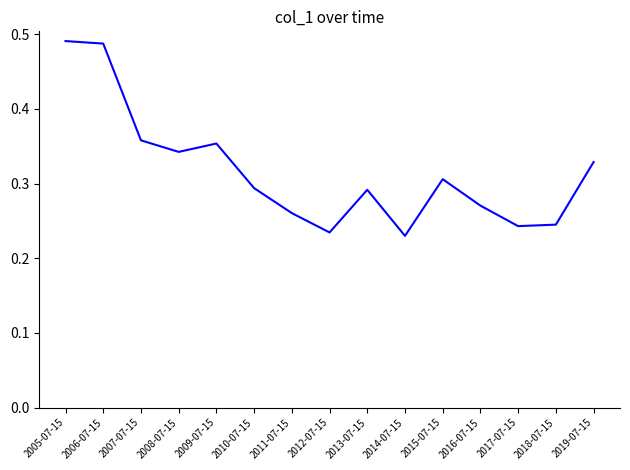

The chart shows a value of 0.4 at 2015-07-15. True or false?

False